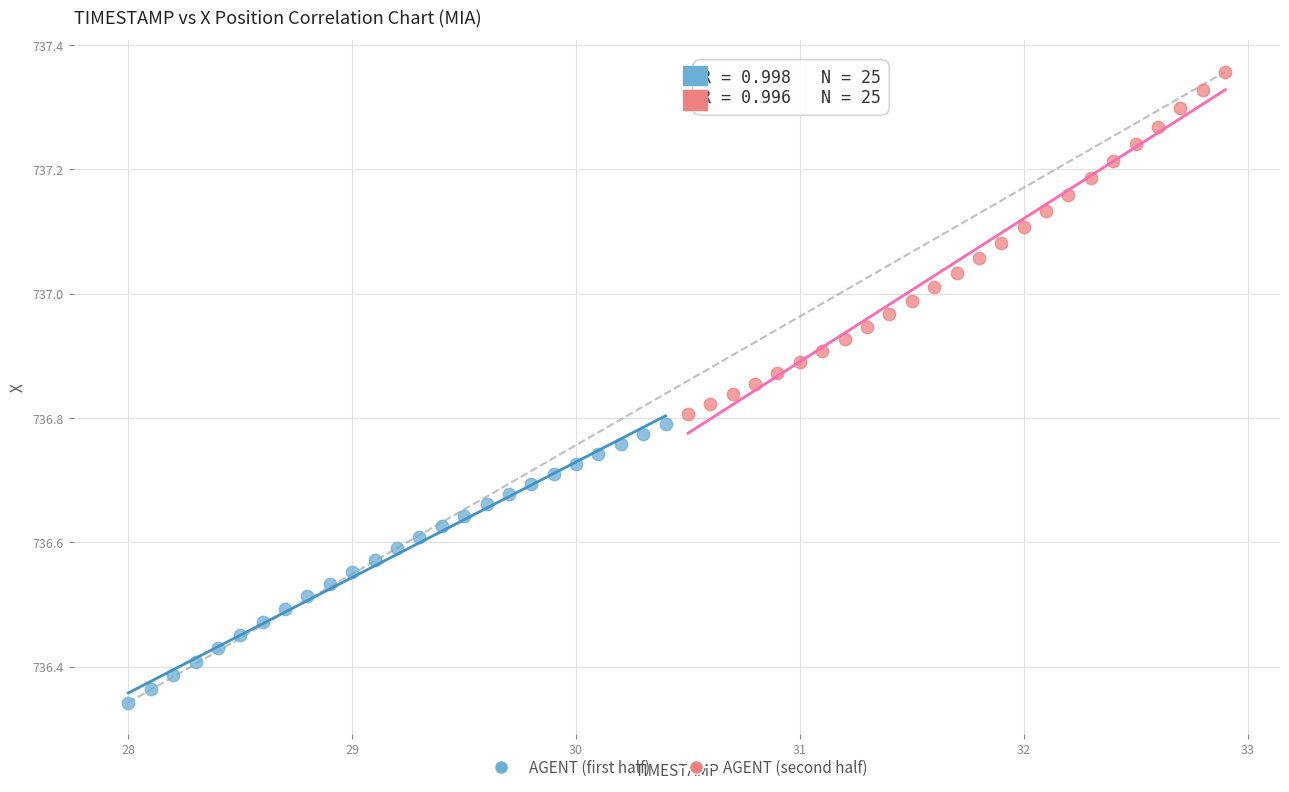

Which series has the widest spread of Y values?

AGENT (second half)